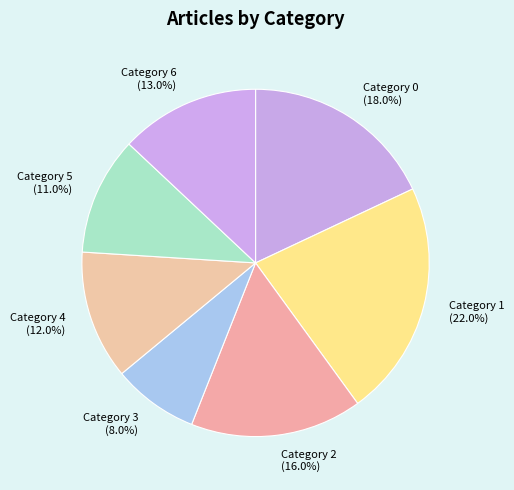

How many slices are in this pie chart?

7